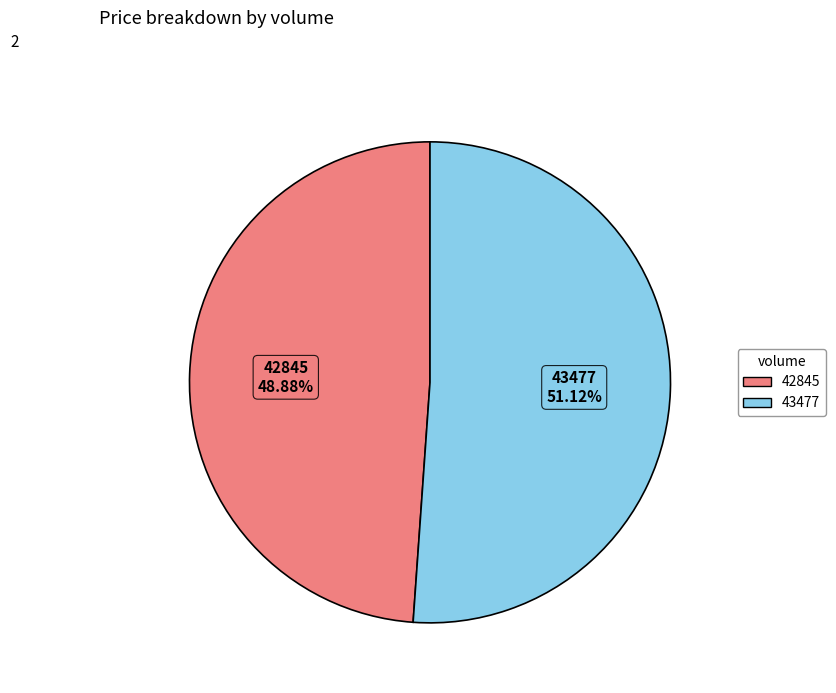

Does 43477 represent more than half of the total?

Yes